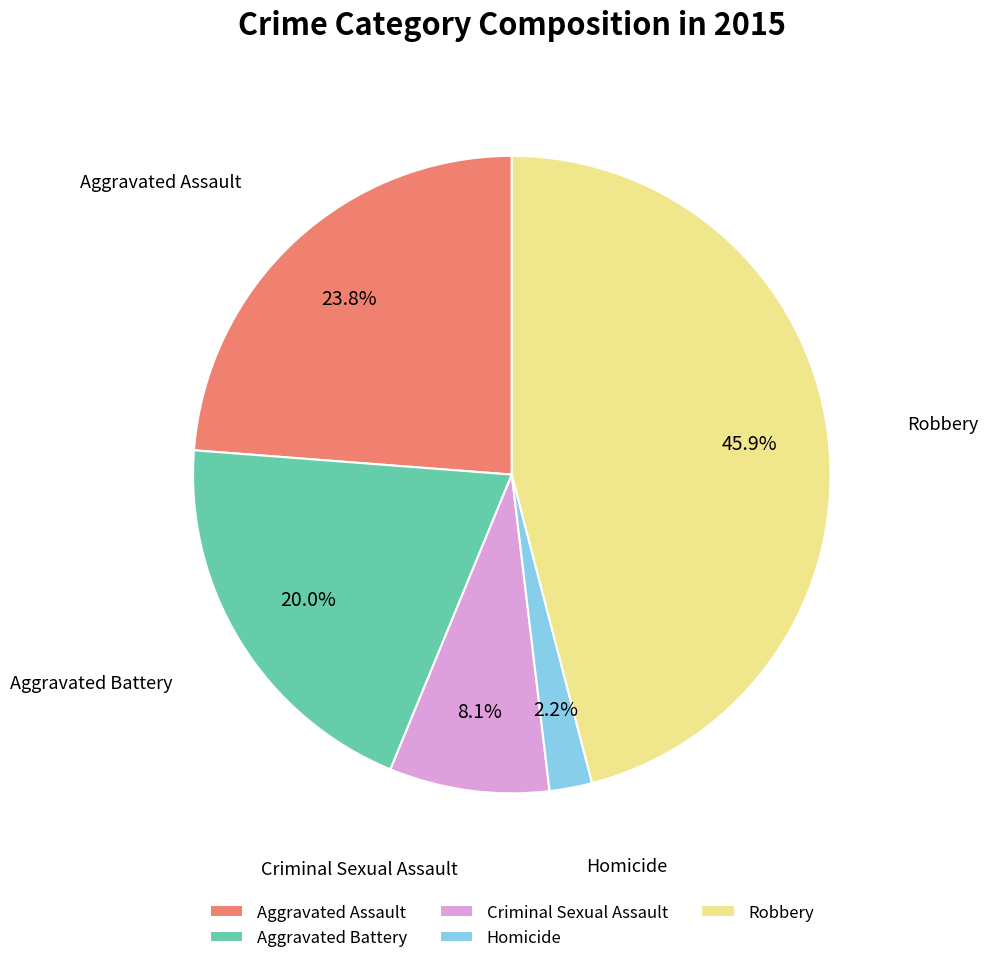

What percentage is NOT represented by Criminal Sexual Assault?

91.9%